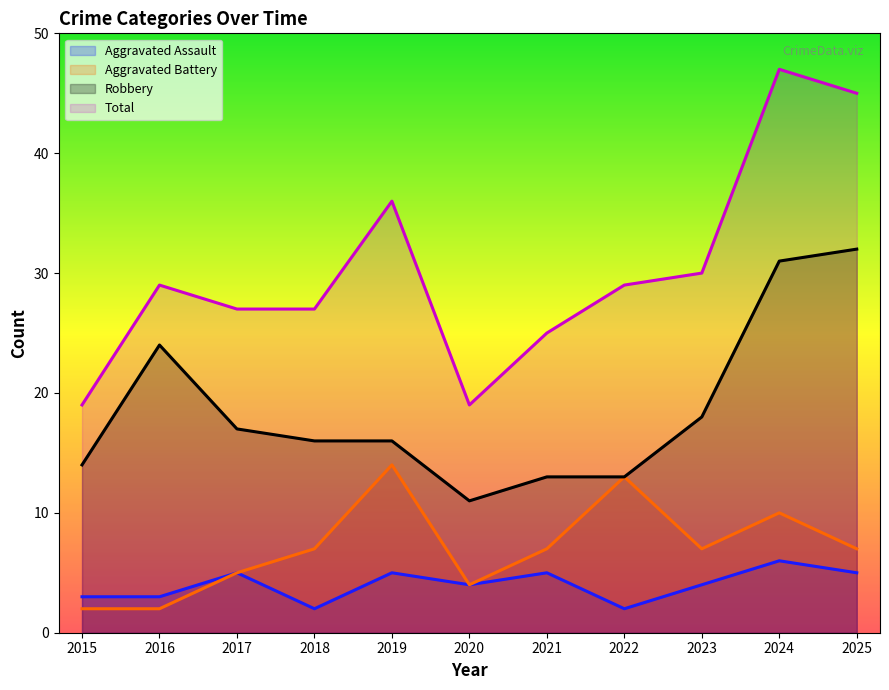

What is the highest value of the Aggravated Assault series?

6